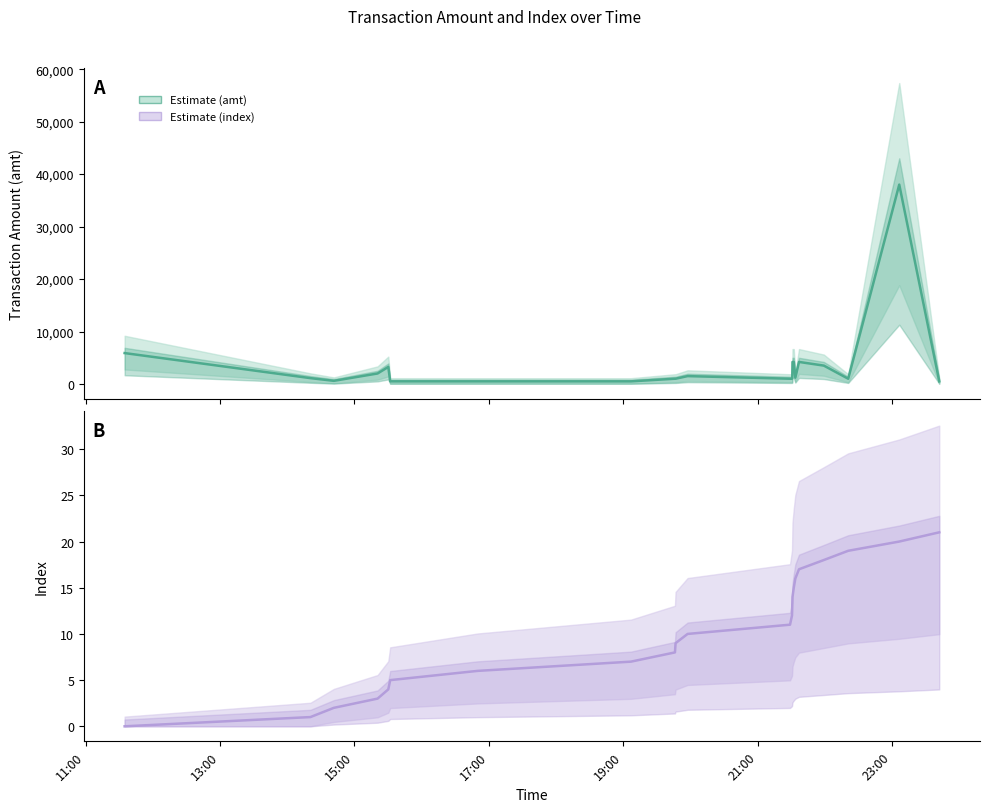

How many distinct data groups are displayed?

2